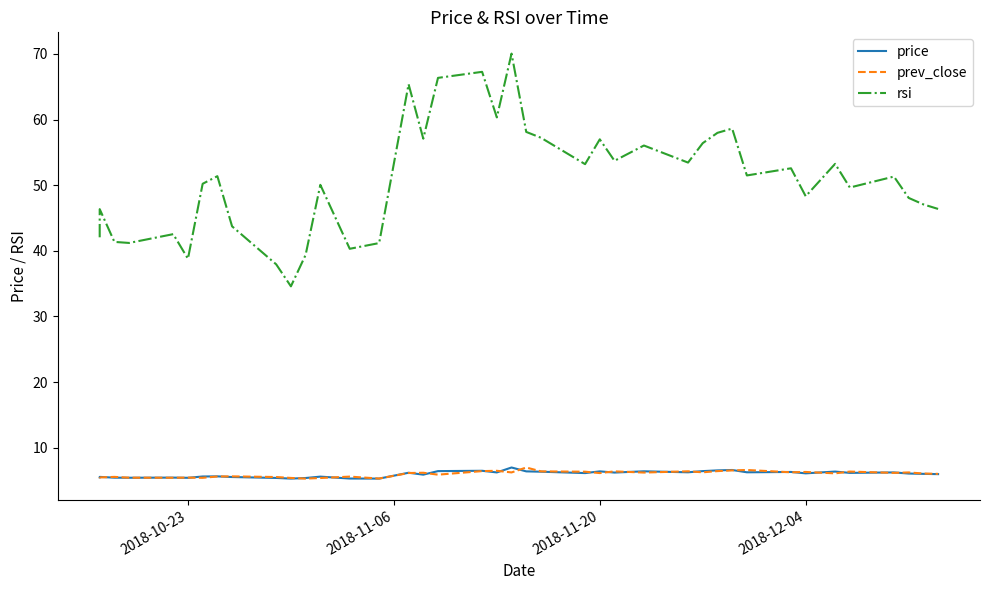

Reading left to right, extract all data points from this chart.

price: 5.5	5.6	5.5	5.4	5.5	5.4	5.6	5.7	5.5	5.4	5.3	5.4	5.6	5.3	5.3	6.2	5.9	6.5	6.5	6.2	7.0	6.4	6.4	6.2	6.4	6.2	6.4	6.3	6.5	6.6	6.6	6.3	6.3	6.1	6.4	6.2	6.2	6.1	6.0	6.0
prev_close: 5.5	5.5	5.6	5.5	5.4	5.5	5.4	5.6	5.7	5.5	5.4	5.3	5.4	5.6	5.3	6.2	6.2	5.9	6.5	6.5	6.2	7.0	6.4	6.4	6.2	6.4	6.2	6.4	6.3	6.5	6.6	6.6	6.3	6.3	6.1	6.4	6.2	6.2	6.1	6.0
rsi: 42.1	46.4	41.4	41.2	42.5	38.8	50.2	51.4	43.7	37.9	34.6	39.4	50.0	40.3	41.2	65.4	57.1	66.3	67.3	60.3	70.0	58.1	57.2	53.2	57.0	53.7	56.0	53.4	56.4	58.0	58.6	51.5	52.6	48.3	53.2	49.6	51.3	48.1	47.1	46.4